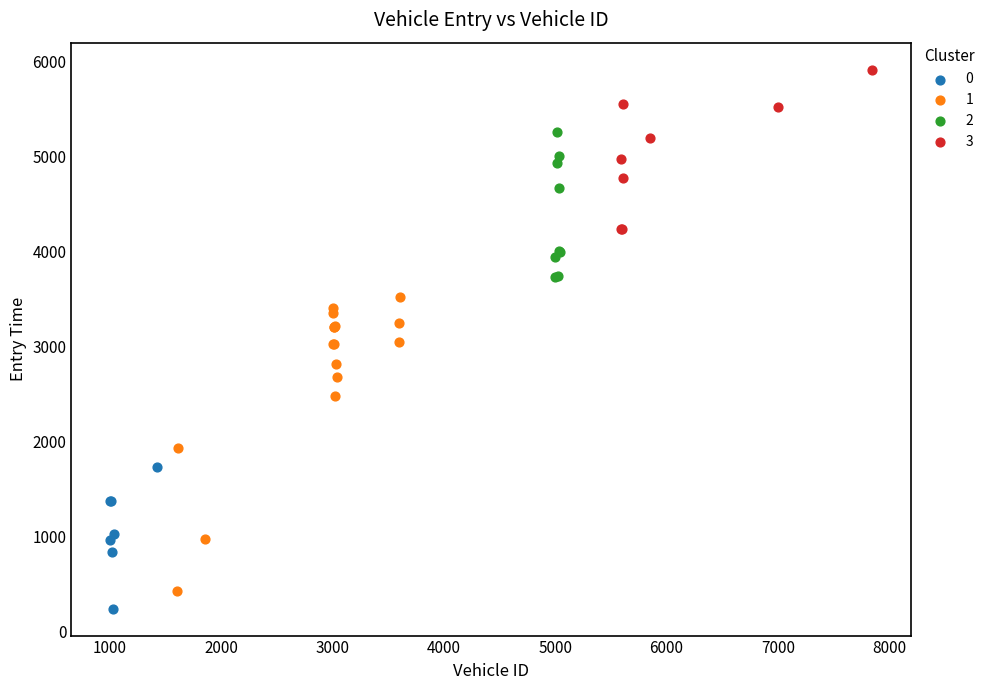

Which series contains the highest Y value?

3